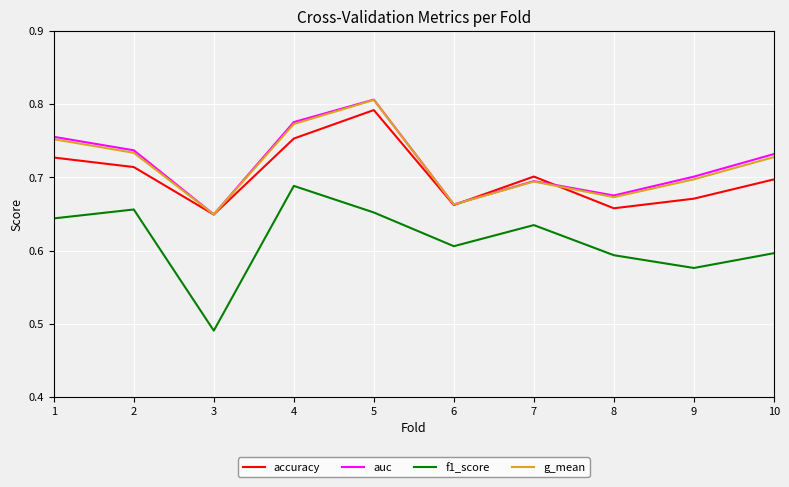

The auc series shows 0.7 at 9. True or false?

True